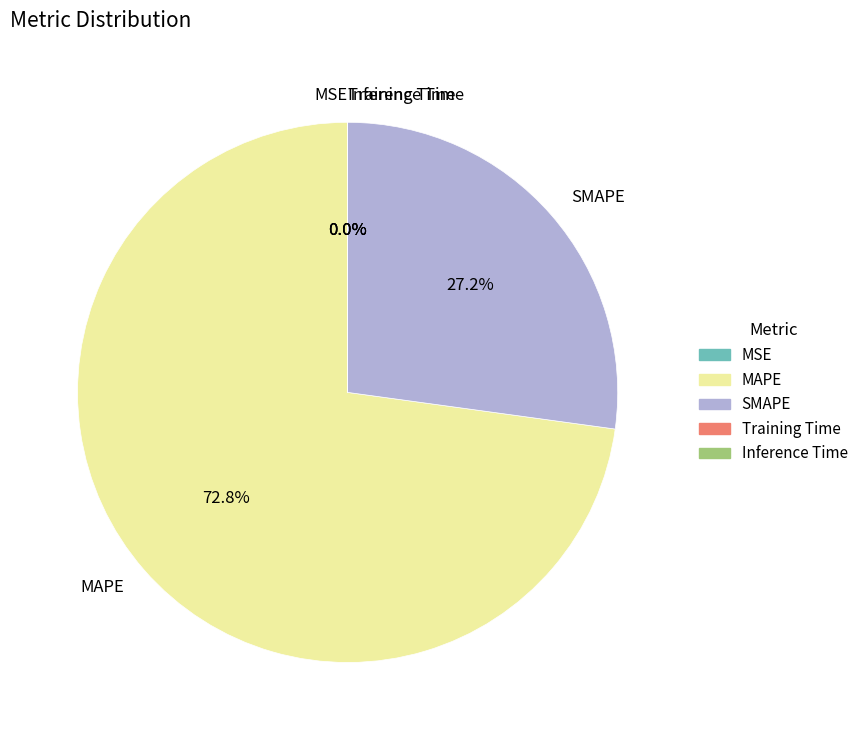

To the nearest percent, what is the average slice percentage?

20%